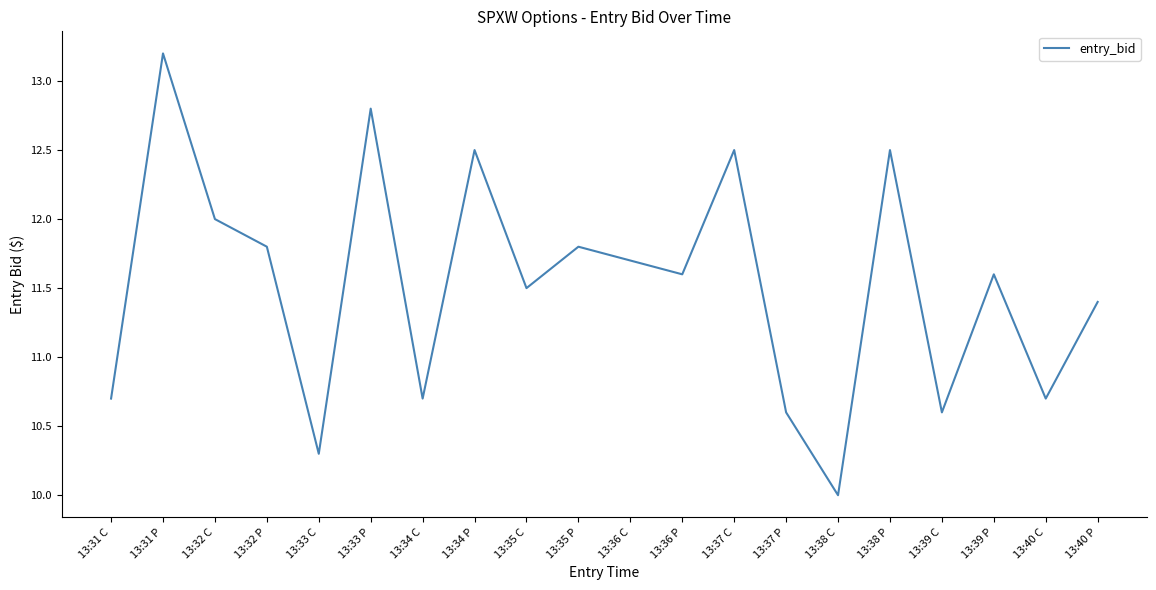

Reading right to left, list all the values displayed in this chart.

11.4	10.7	11.6	10.6	12.5	10.0	10.6	12.5	11.6	11.7	11.8	11.5	12.5	10.7	12.8	10.3	11.8	12.0	13.2	10.7